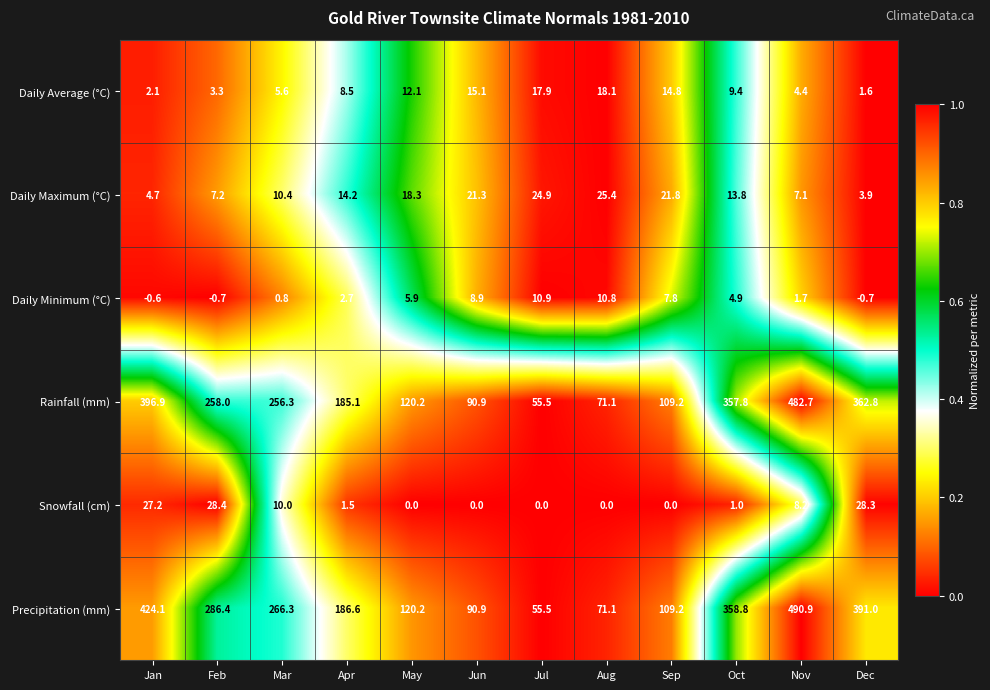

At which label does Daily Average (°C) reach its minimum?

Dec